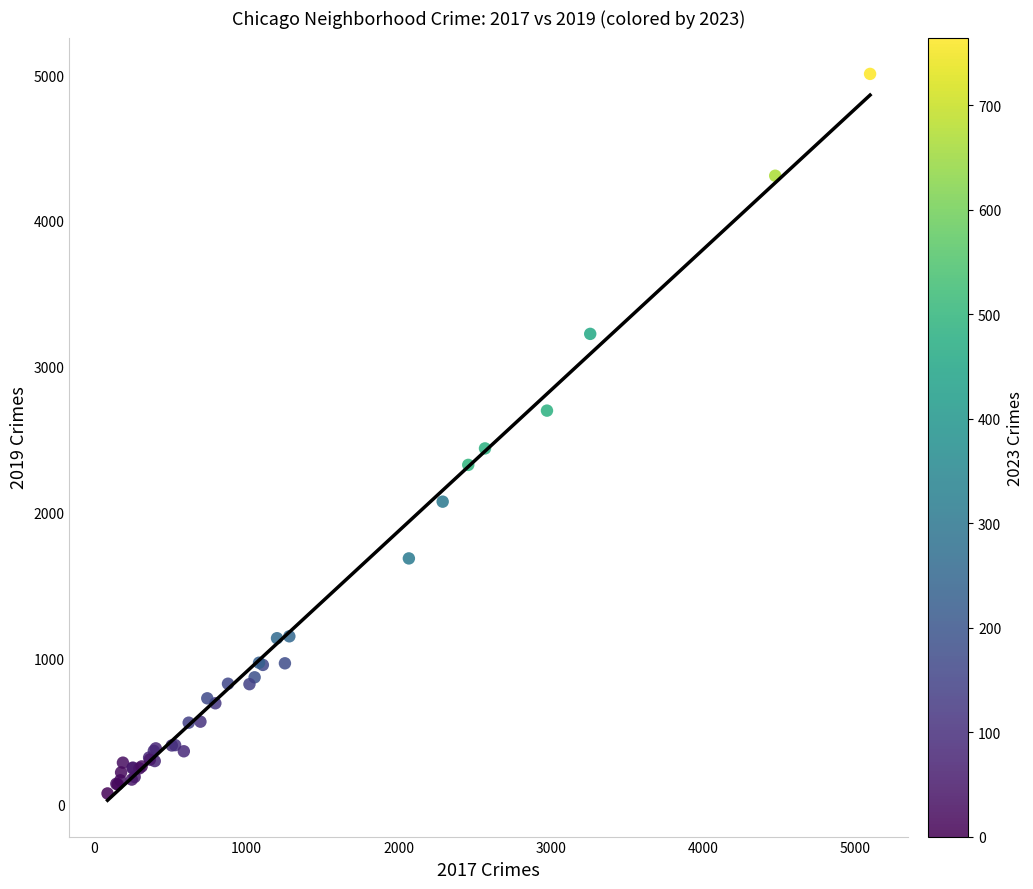

What Y value in the scatter plot is closest to 2542?

2441